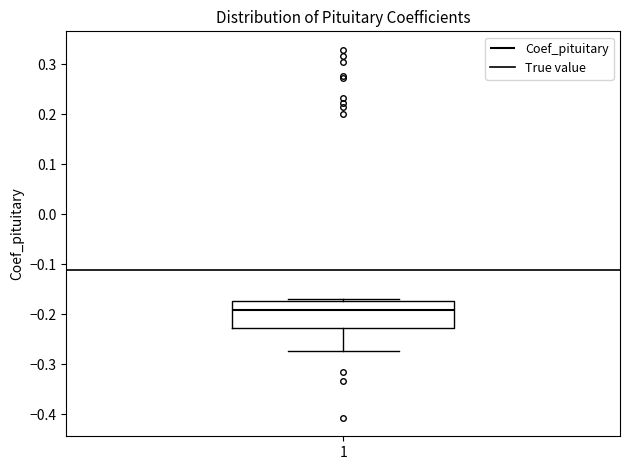

Read this box plot against the y-axis: the position of the median line, the range covered by the box, and the ends of both whiskers. The values are not printed on the chart, so give them approximately, as read against the axis.

median -0.19, box -0.23 to -0.17, whiskers -0.27 to -0.17